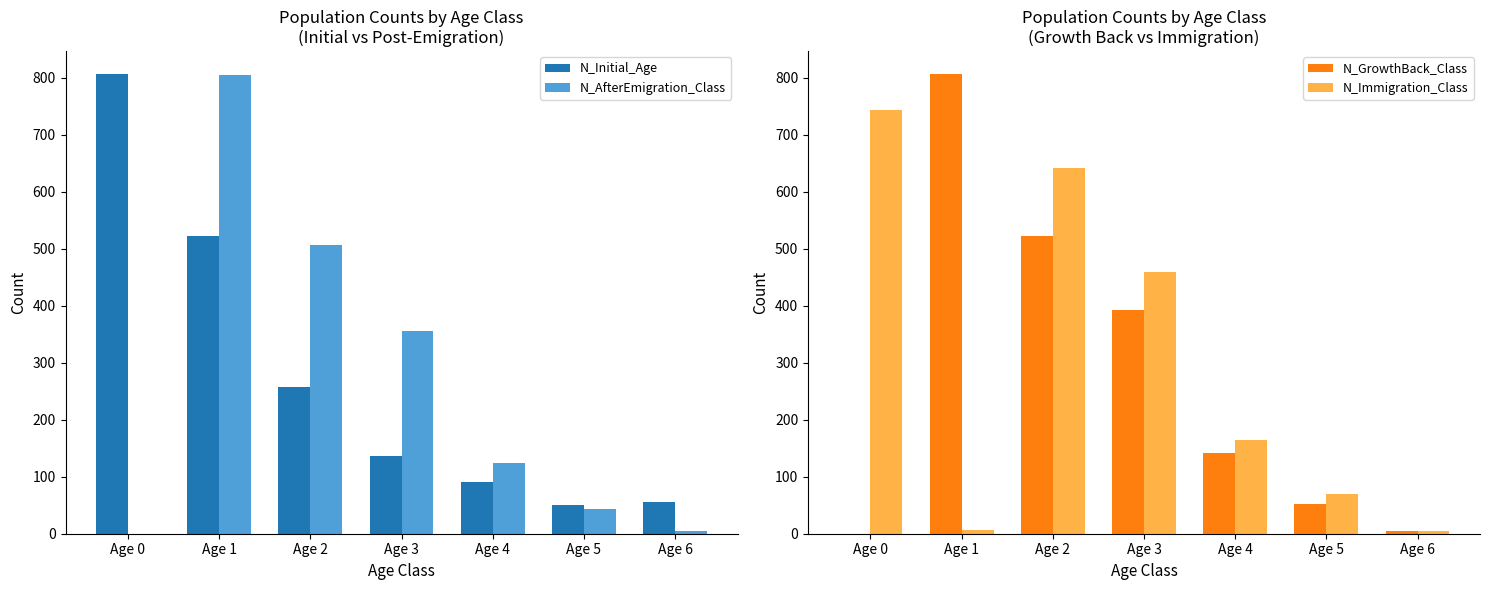

The N_Initial_Age series shows 81 at Age 5. True or false?

False